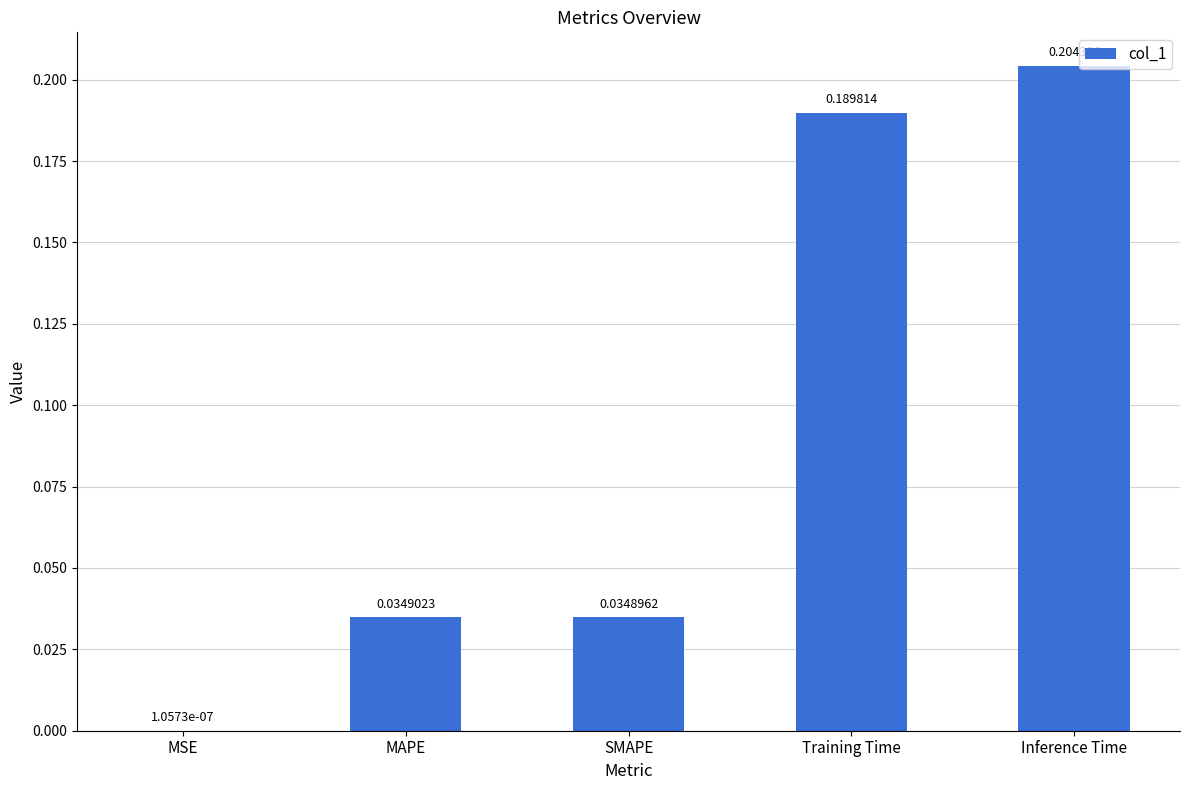

Which has a higher value, Inference Time or SMAPE?

Inference Time